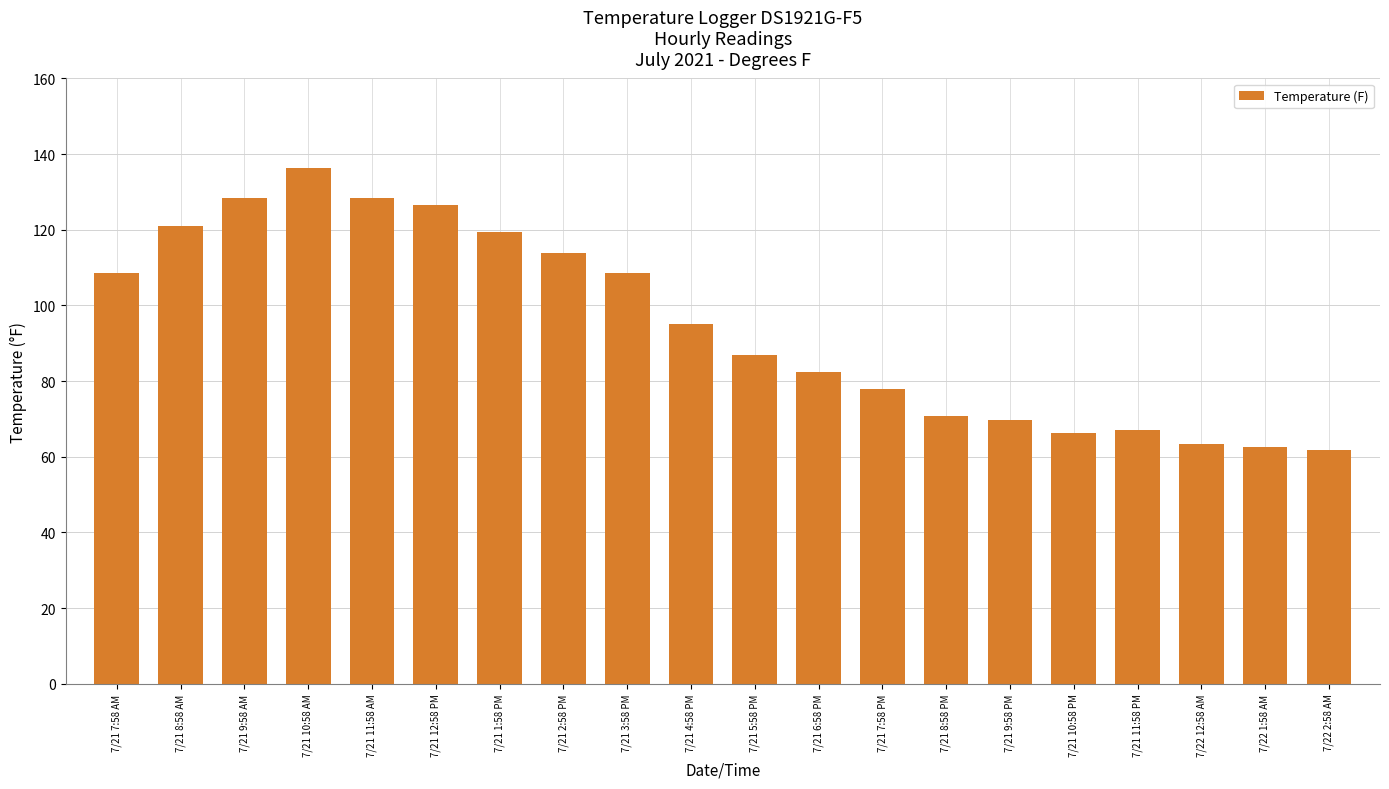

What is the difference between the maximum and minimum values?

74.7